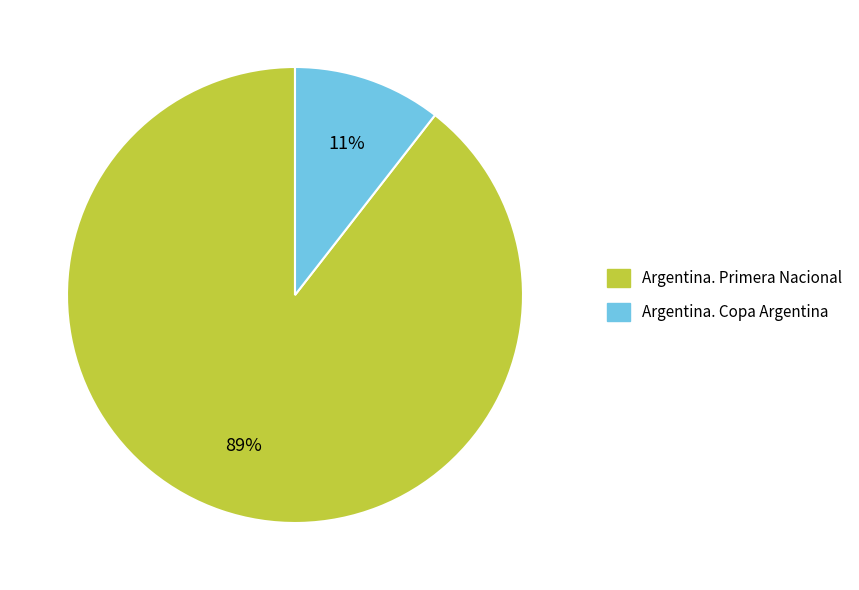

Rank the categories by value from lowest to highest.

Argentina. Copa Argentina, Argentina. Primera Nacional